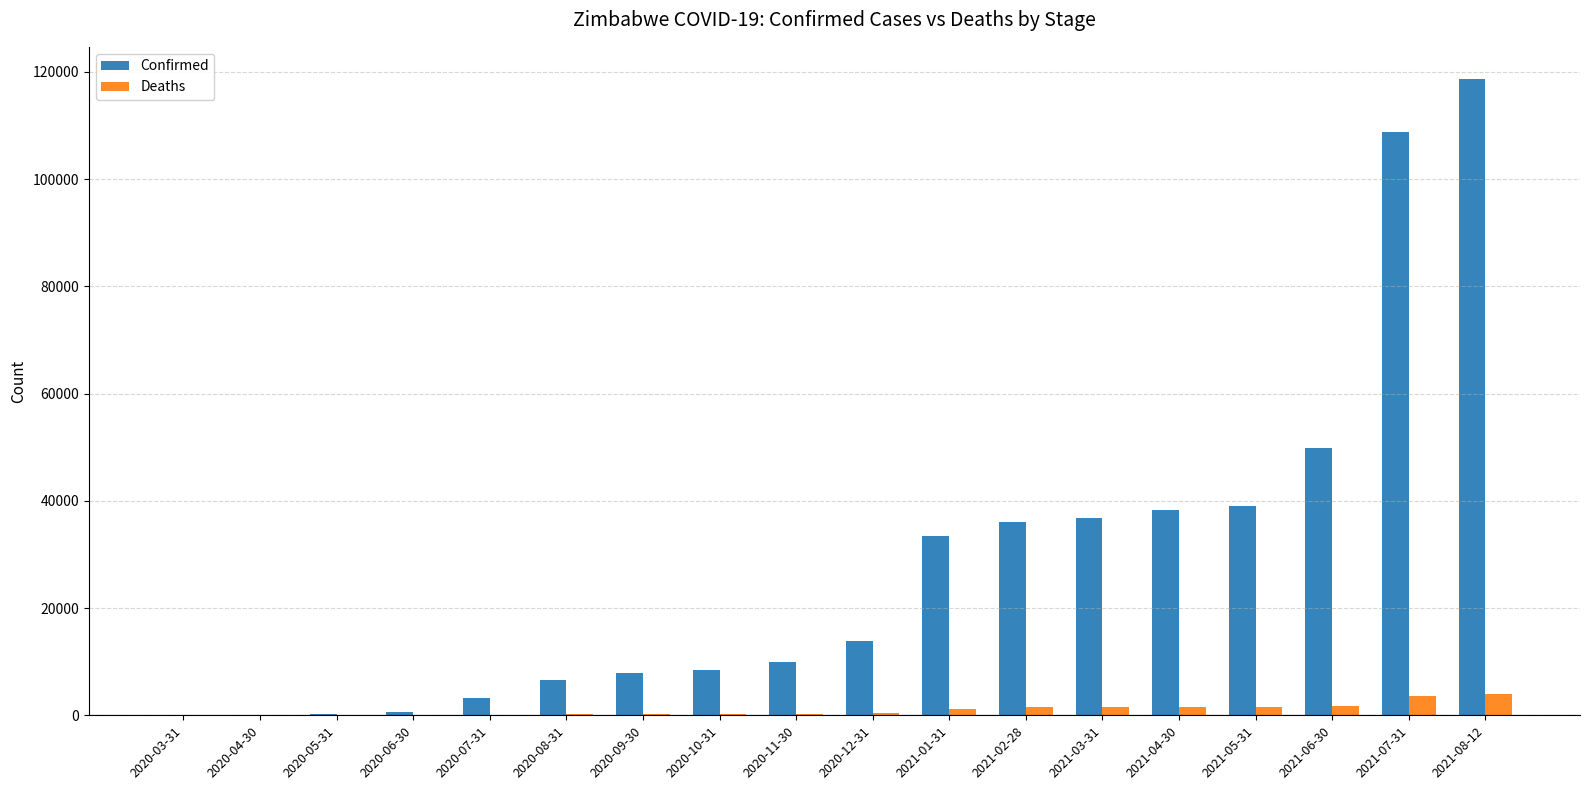

How many groups of bars are there?

18